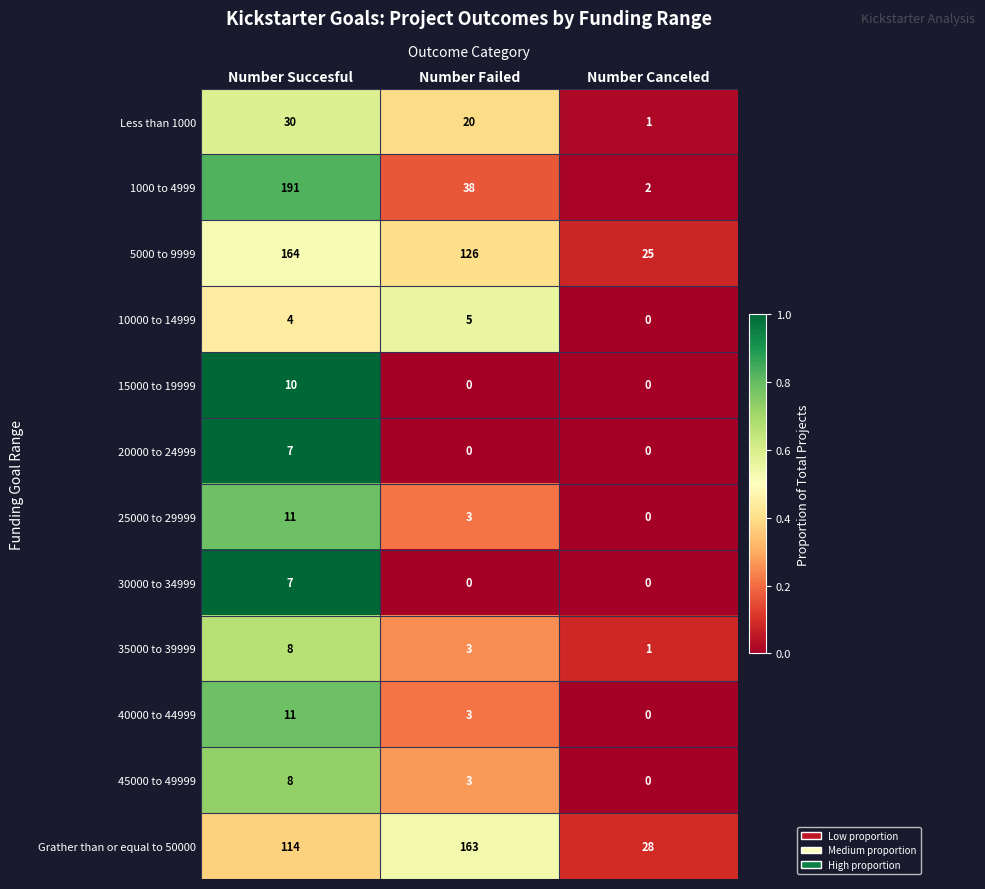

Count the 25000 to 29999 values in the range 0 to 11.

3